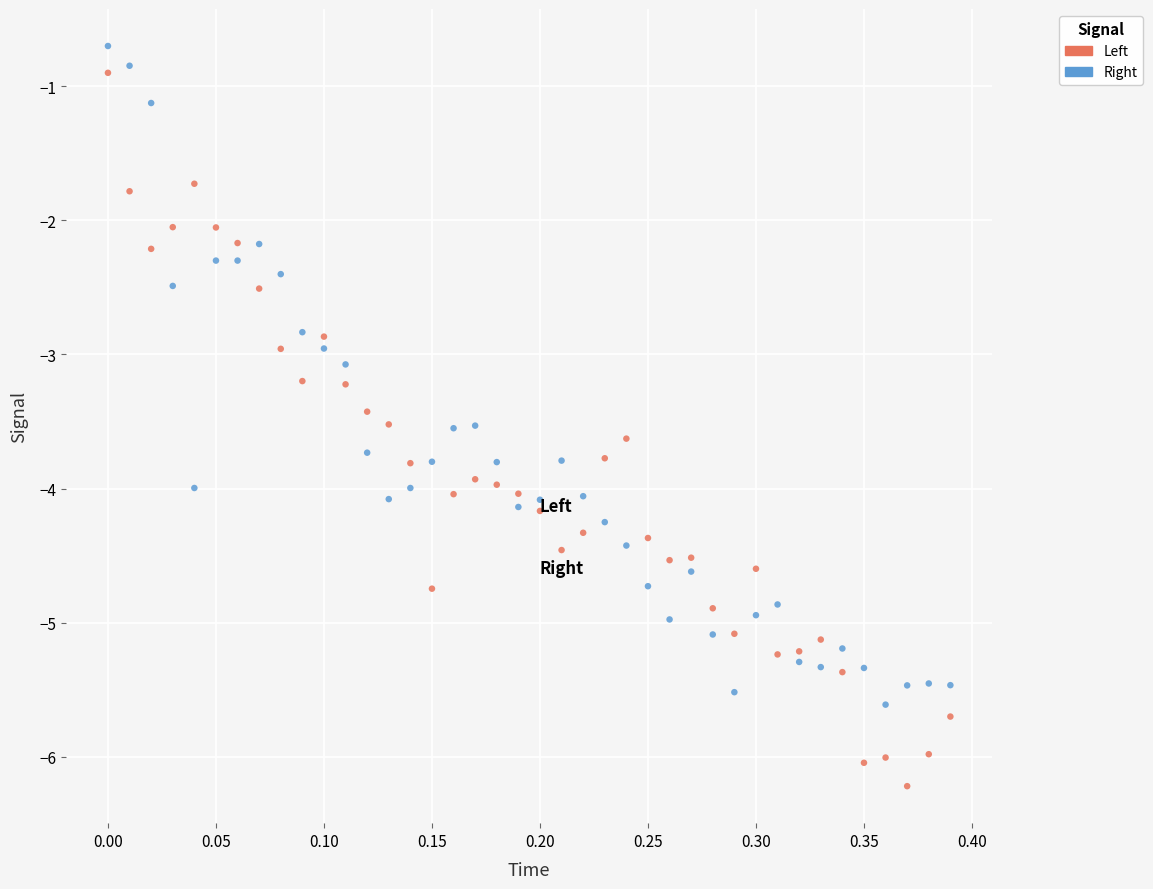

Across all data points, what is the range of Y values (max minus min)?

5.5